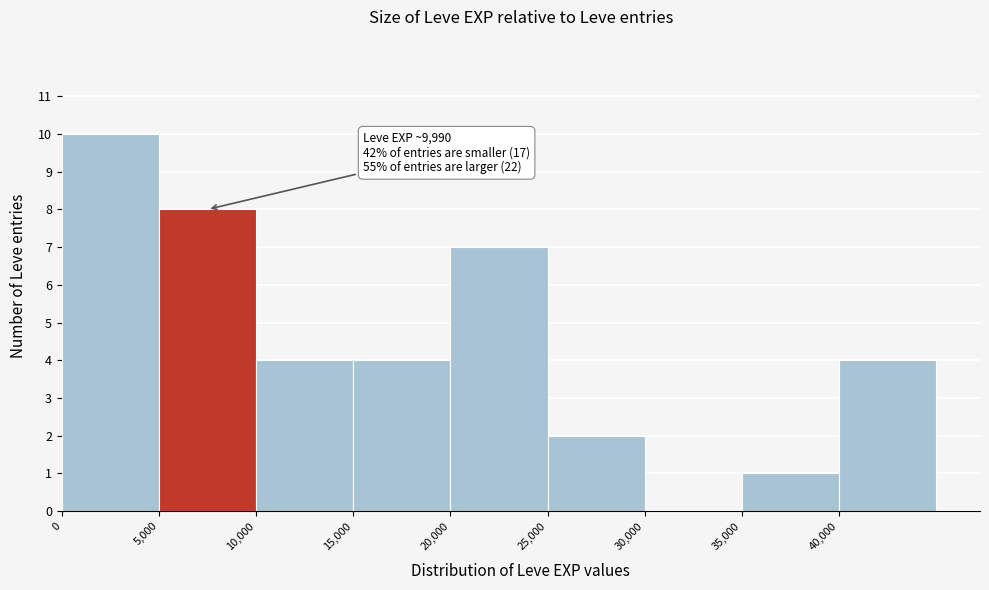

Over which range of the x-axis is the bar tallest?

0 to 5000